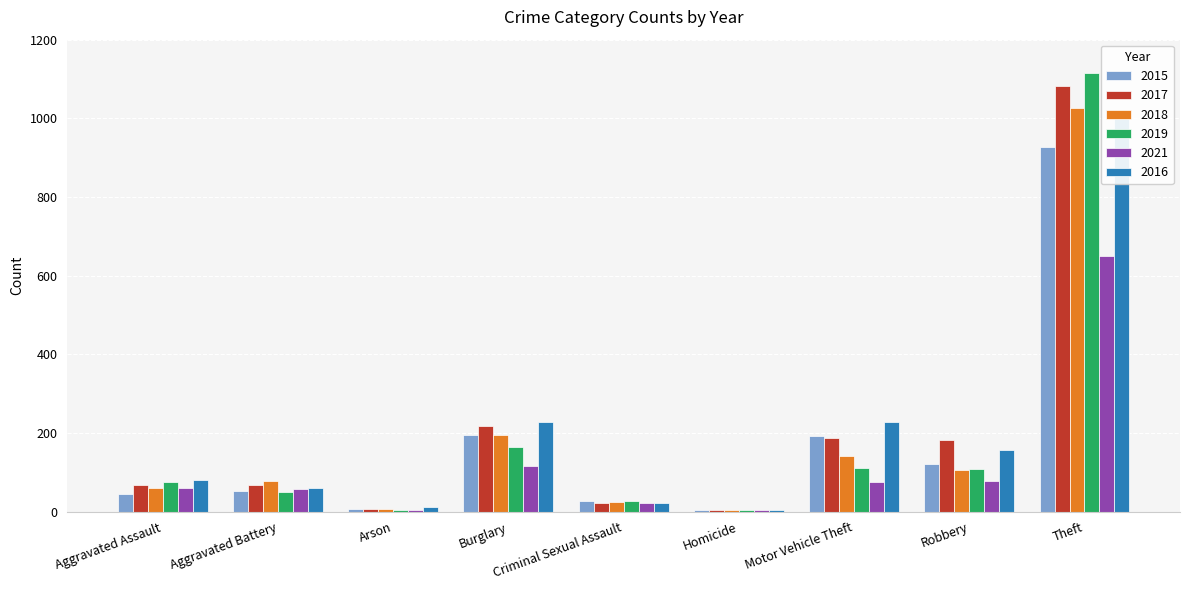

Does the chart contain any negative values?

No